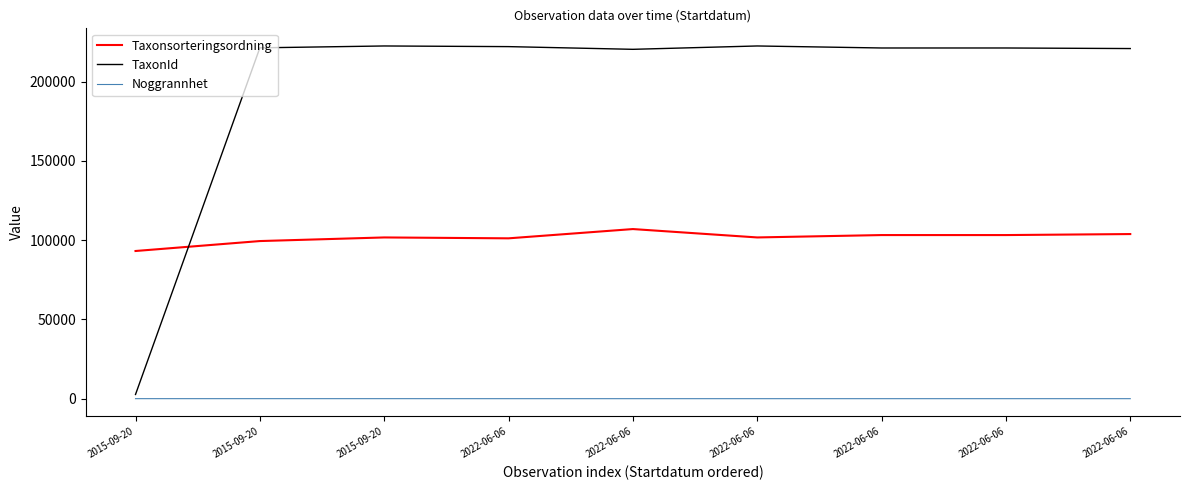

Does the chart display data point markers on the line(s)?

No